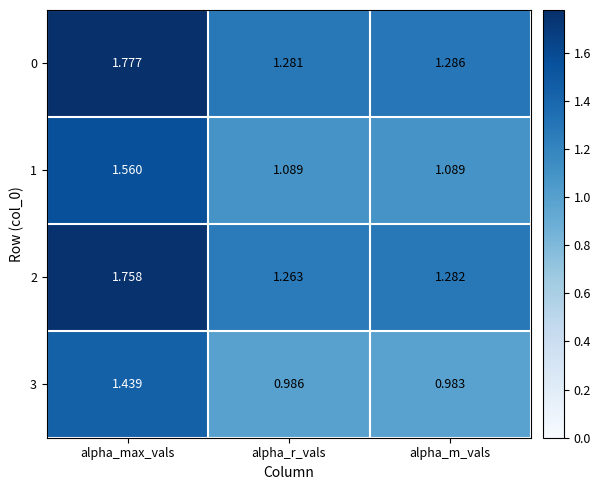

At which category does the chart reach its peak across all series?

alpha_max_vals